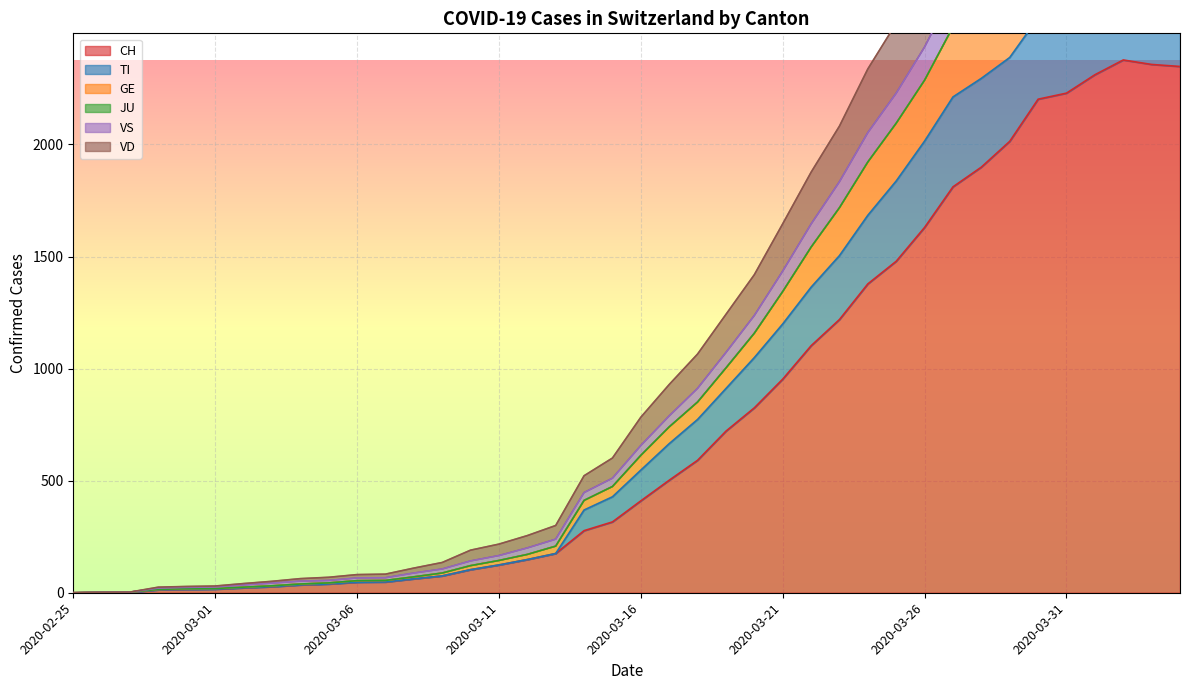

The GE series shows 19 at 2020-03-01. True or false?

True